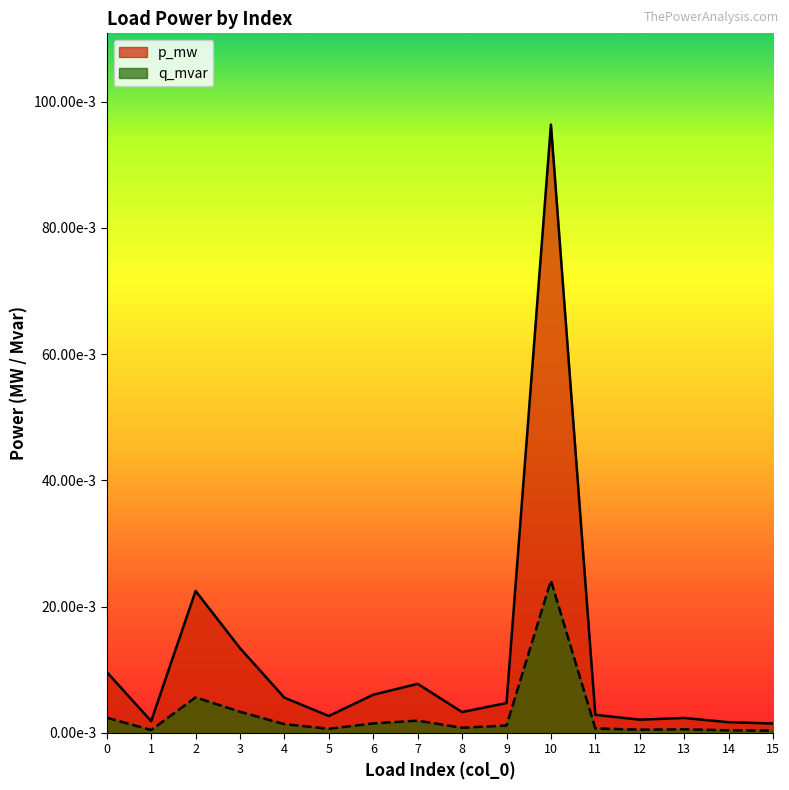

What is the greatest value displayed?

0.1